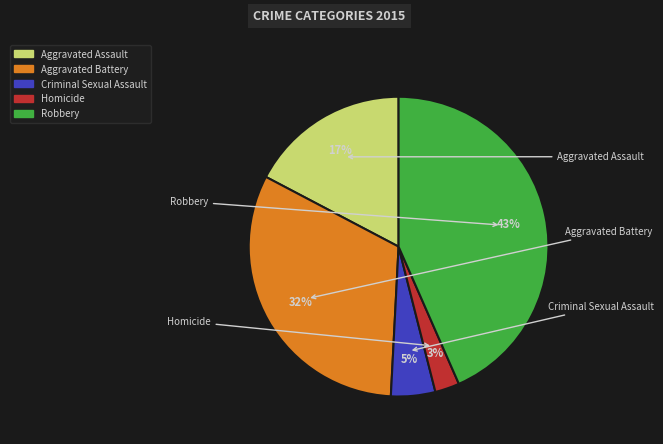

True or false: Aggravated Assault accounts for 17% of the total.

True